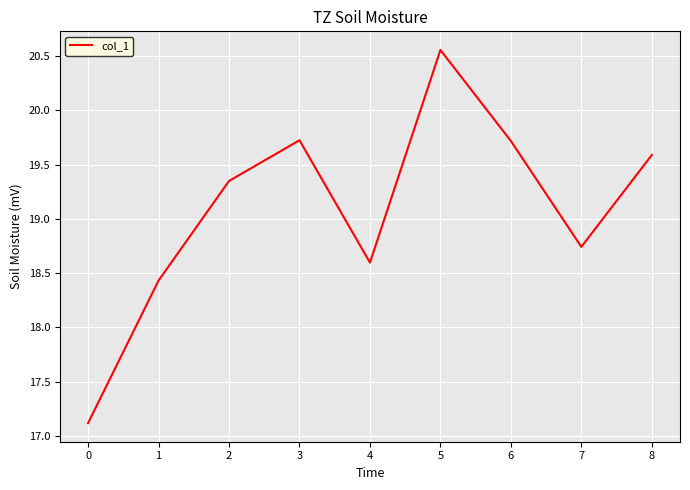

What is the minimum value shown in the chart?

17.1